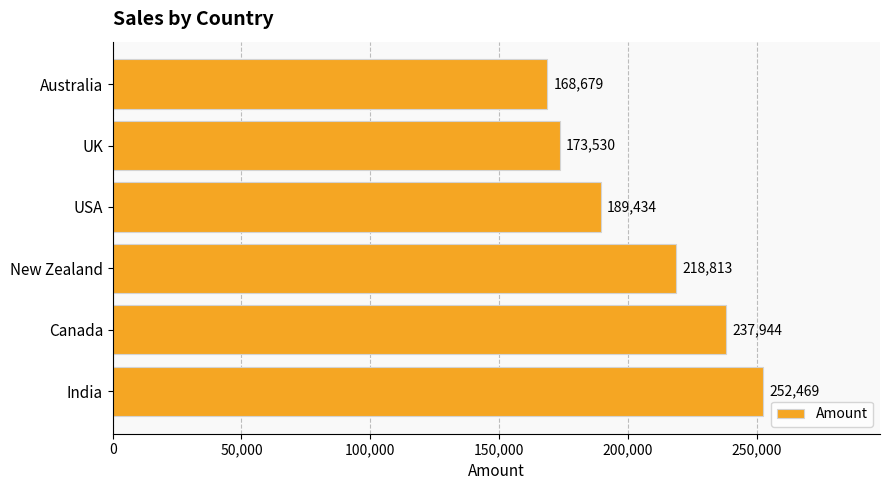

What is the sum of all values?

1240869